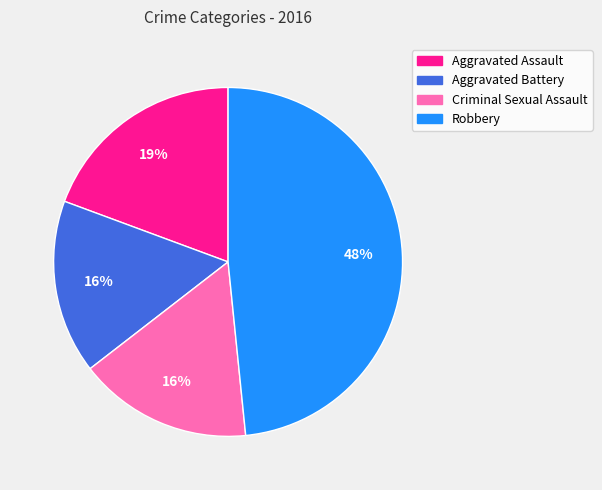

To the nearest percent, what portion does Robbery represent?

48%